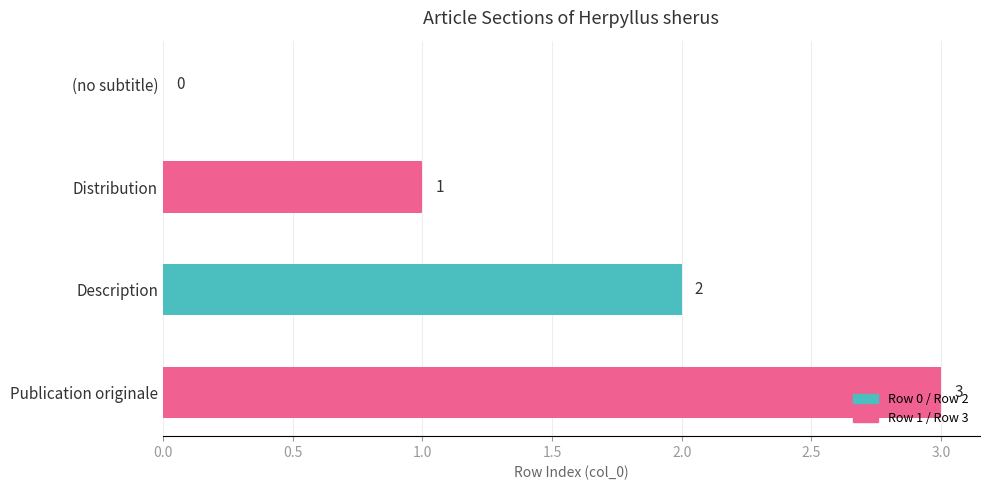

How many values are between 1 and 3?

3